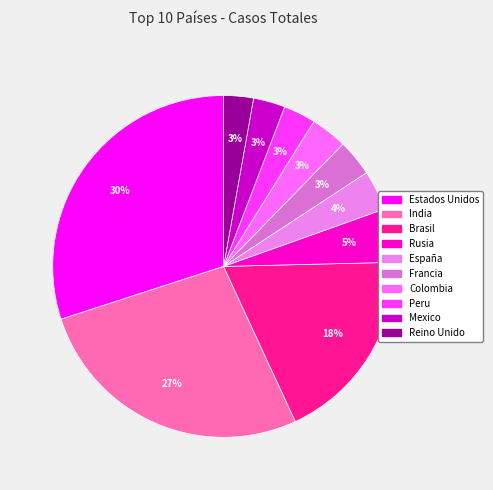

Is the sum of Colombia and Mexico greater than half?

No